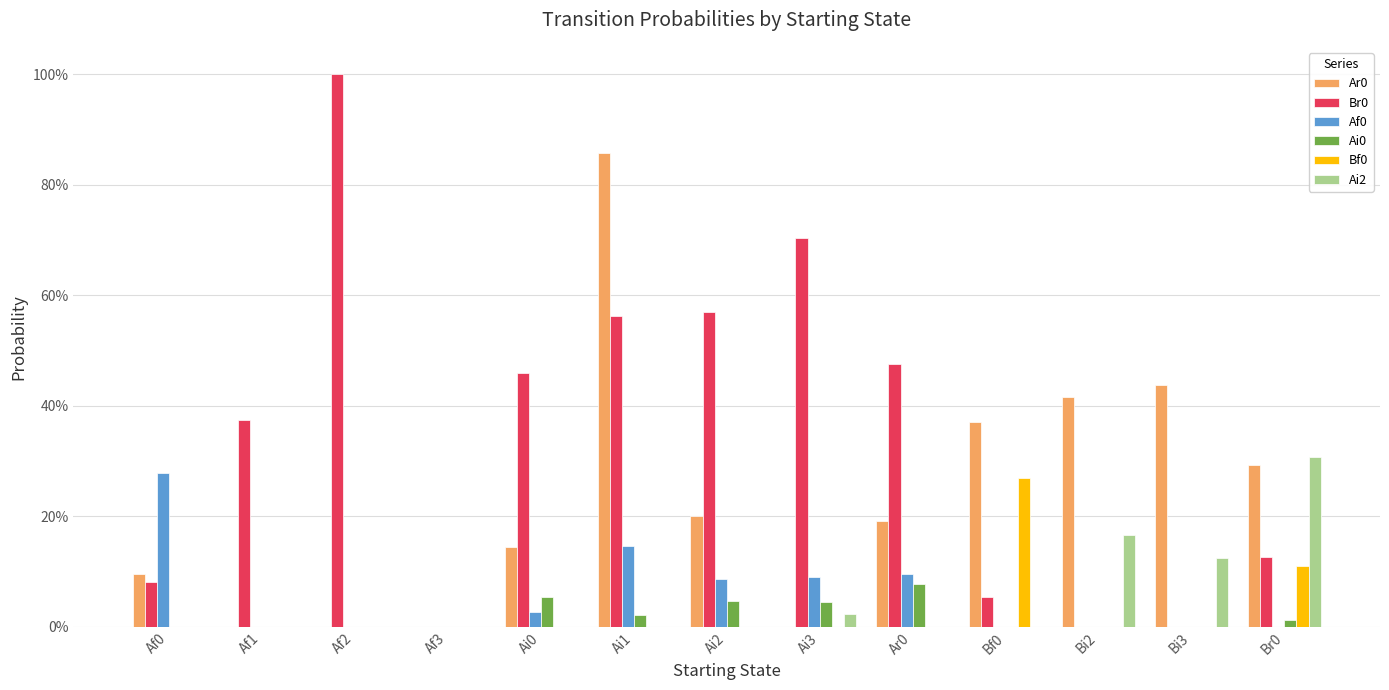

Is the value of Bf0 at Bi3 greater than the value of Ai0 at Ai1?

No